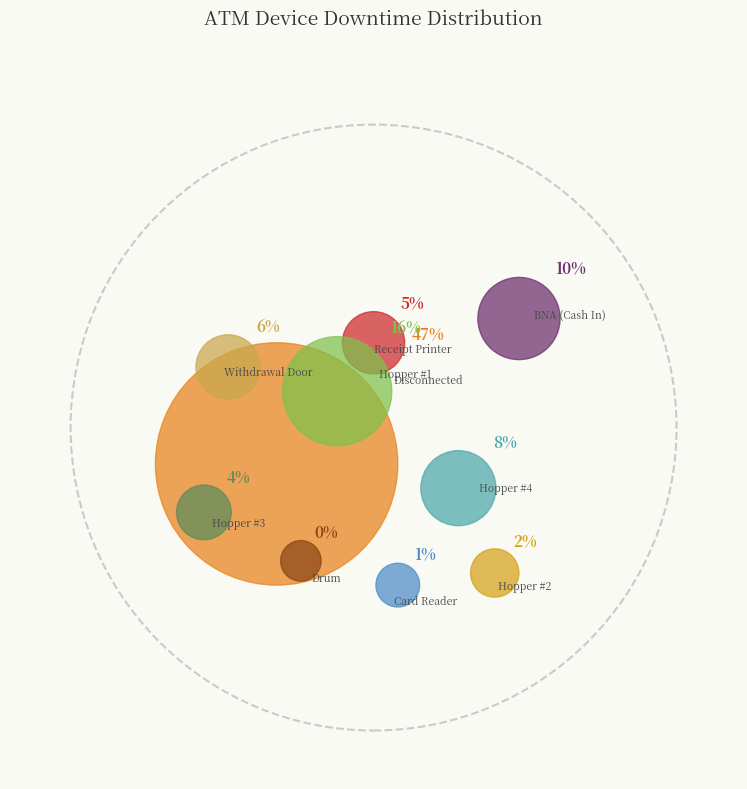

Combined, what portion of the pie is Card Reader and Hopper #1?

17.3%